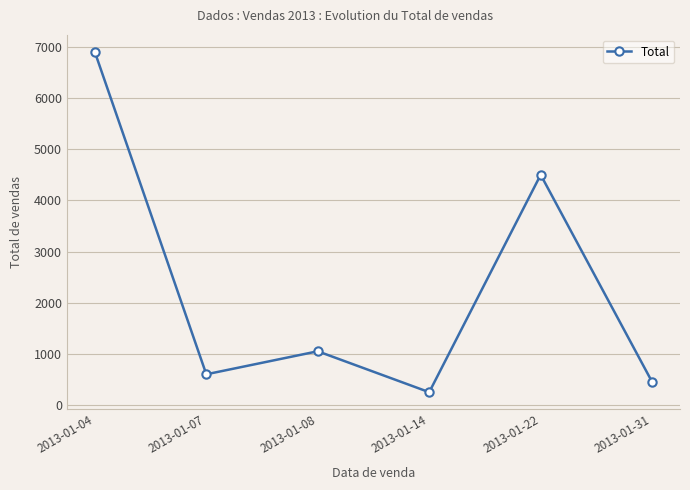

Count the number of data series in this chart.

1